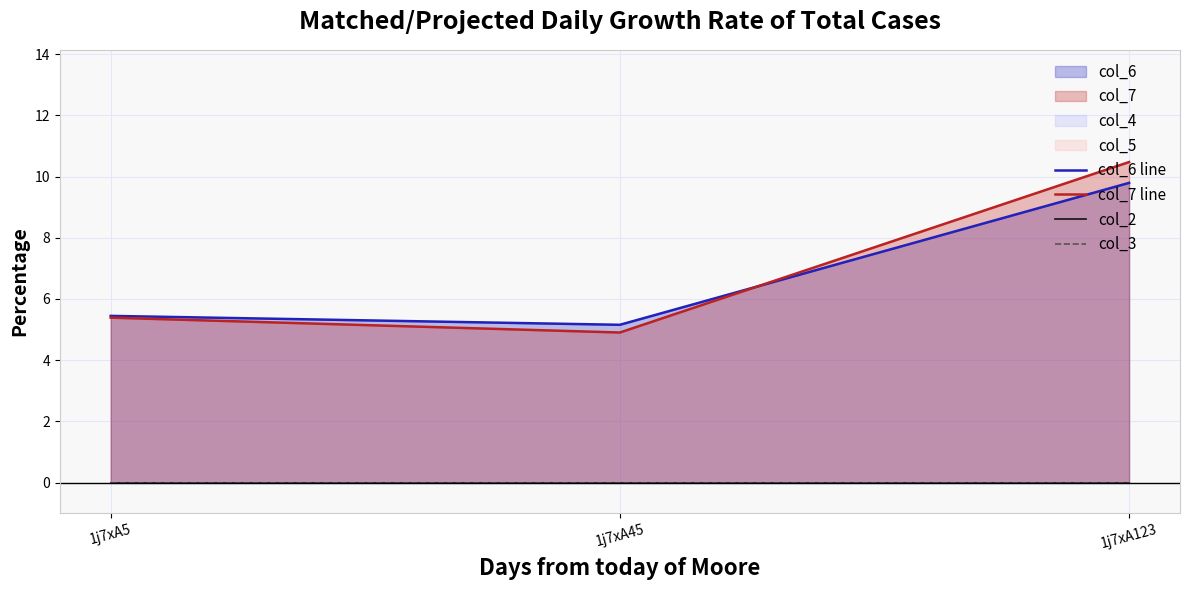

Reading left to right, what are all the values shown in this chart?

col_6 line: 5.4	5.2	9.8
col_7 line: 5.4	4.9	10.5
col_2: 0.0	0.0	0.0
col_3: 0.0	0.0	0.0